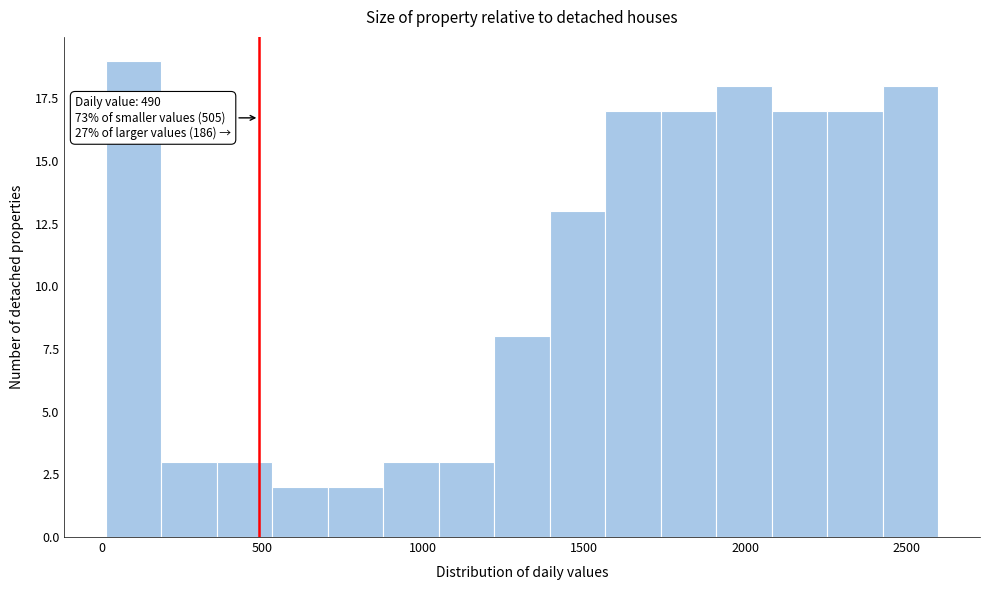

Around what value on the x-axis is the tallest bar? Give the approximate position of its centre, as read against the axis.

100